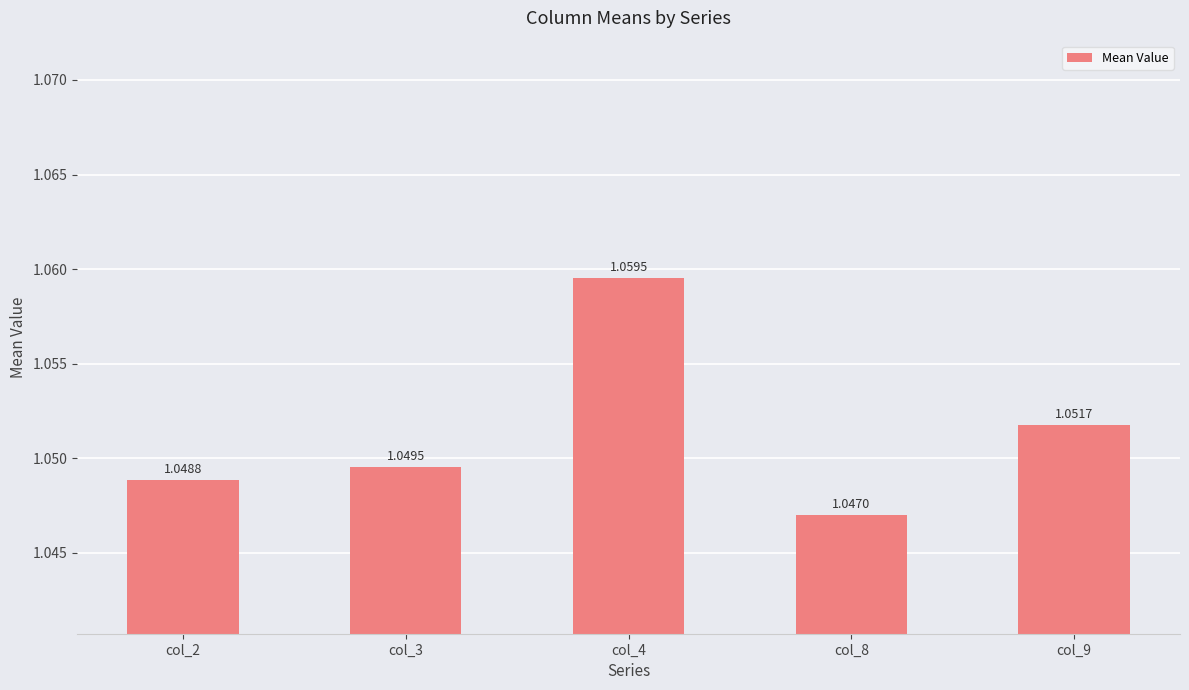

Count the values in the range 1 to 2.

5